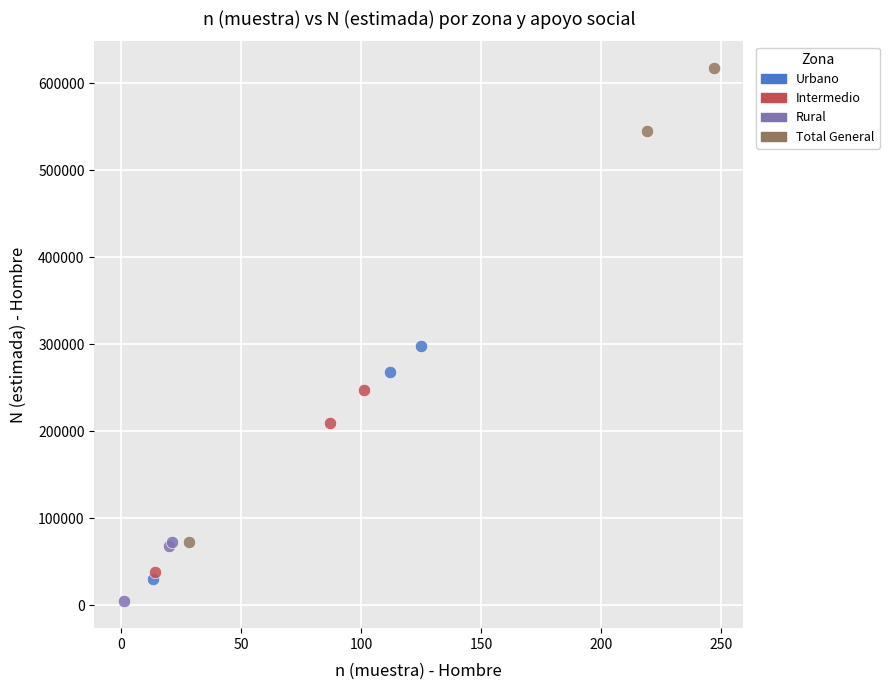

What are all the series names shown in the legend?

Urbano, Intermedio, Rural, Total General